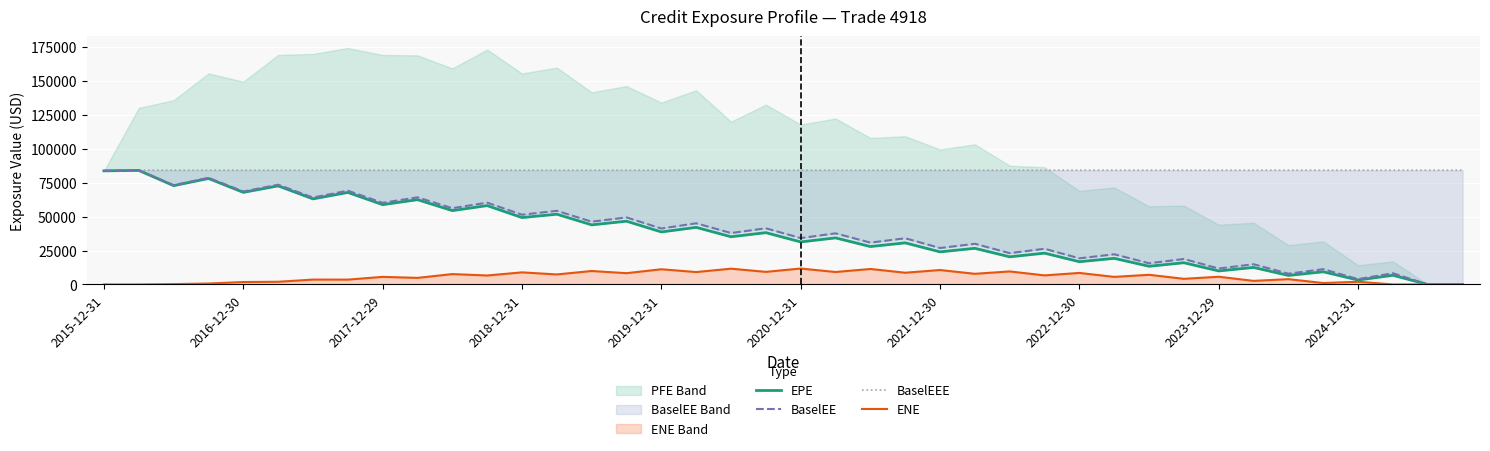

What is the maximum value for ENE?

11755.0